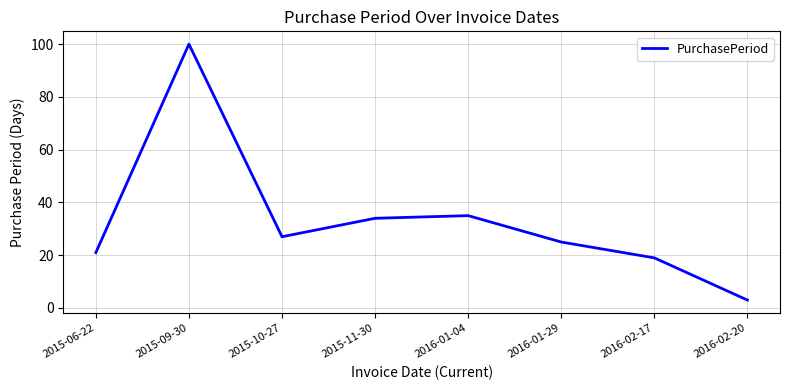

Reading left to right, extract all data points from this chart.

21	100	27	34	35	25	19	3